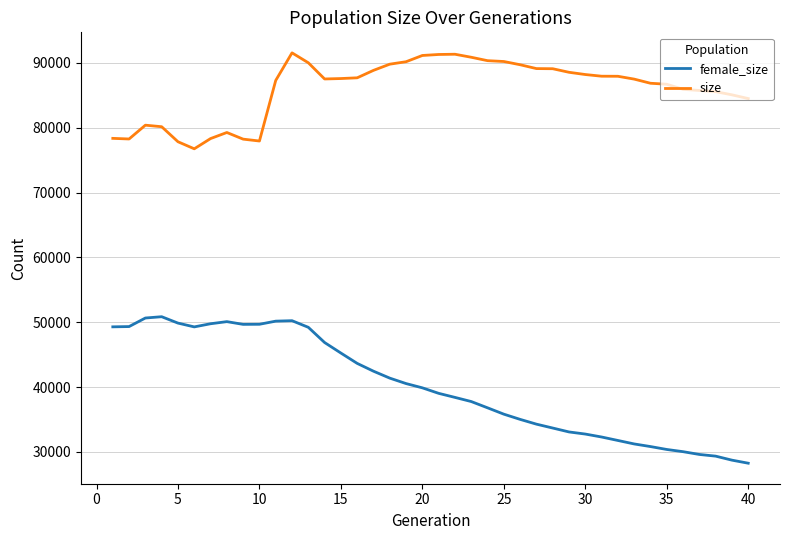

At how many categories does at least one series exceed 59665?

40